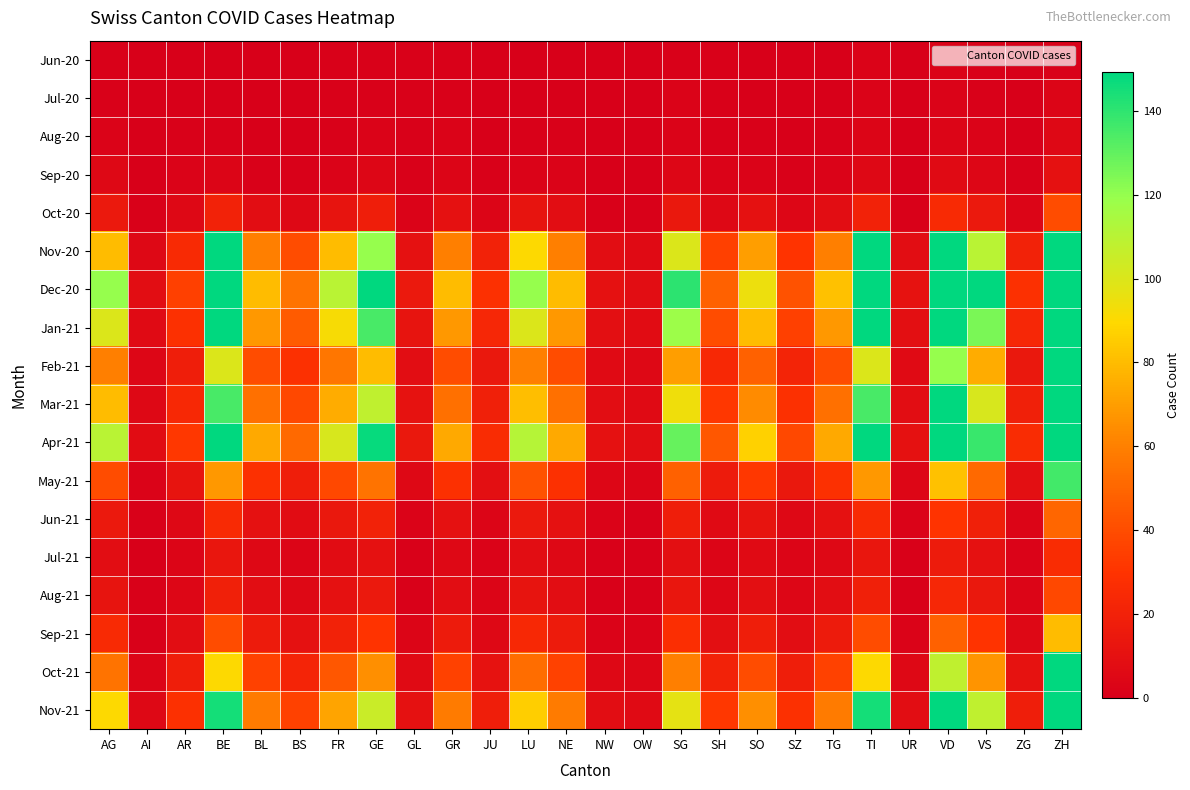

Which label corresponds to the largest value in the chart?

ZH